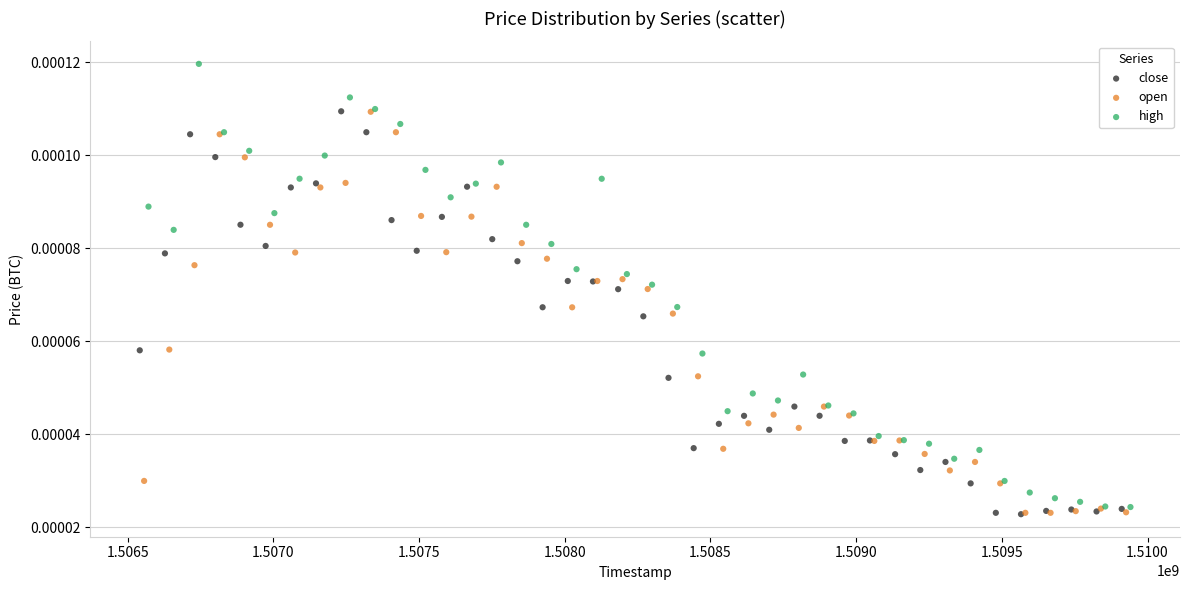

What are all the series names shown in the legend?

close, open, high